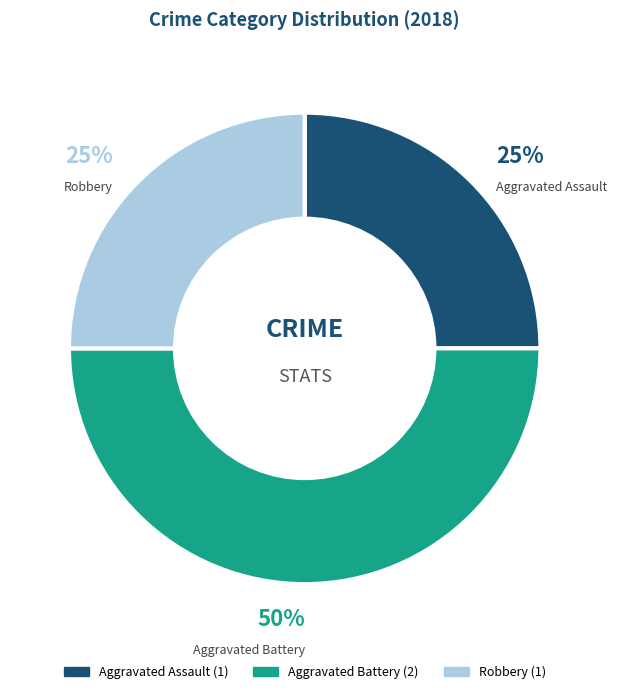

To the nearest percent, what is the average slice percentage?

33%